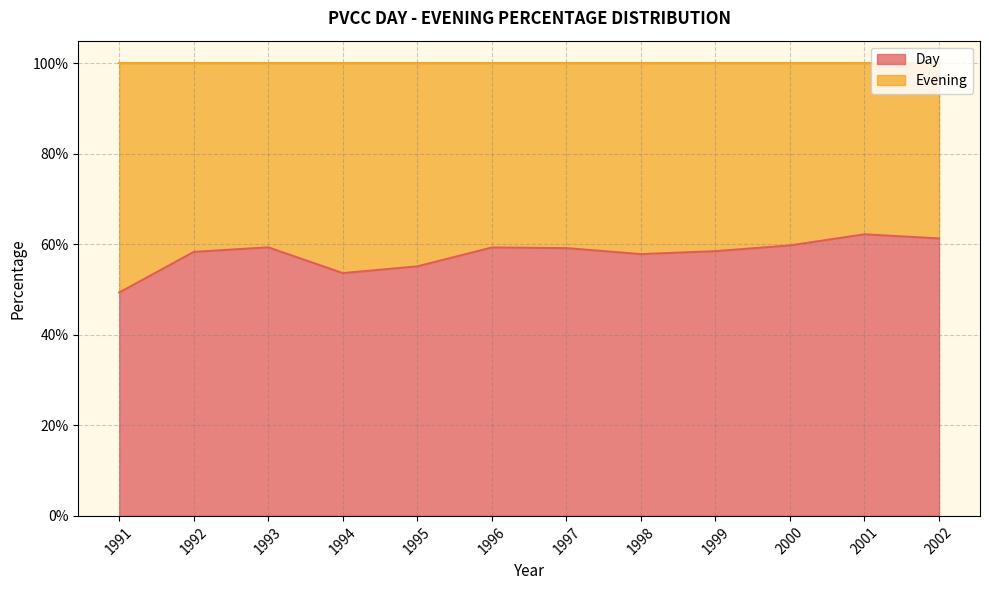

Which label corresponds to the largest value in the chart?

2001